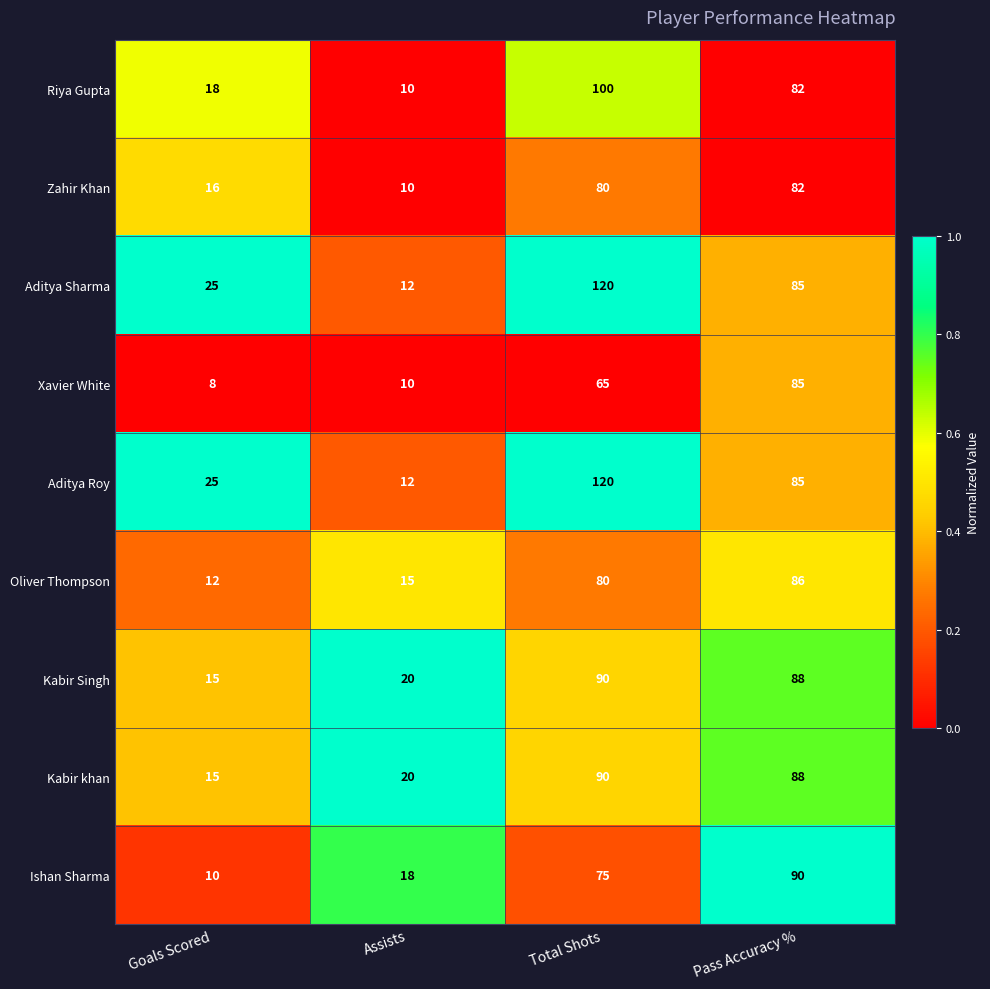

The Kabir khan series shows 20 at Assists. True or false?

True